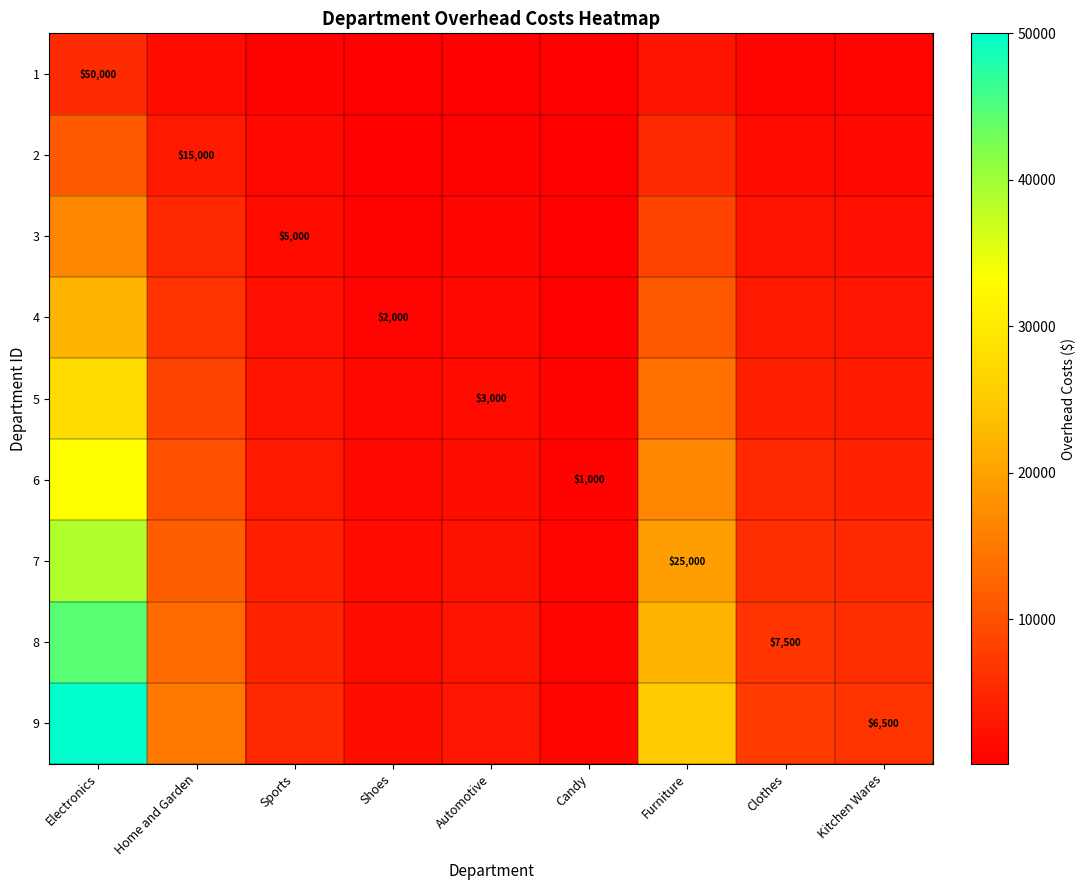

At how many categories does at least one series exceed 14988?

3